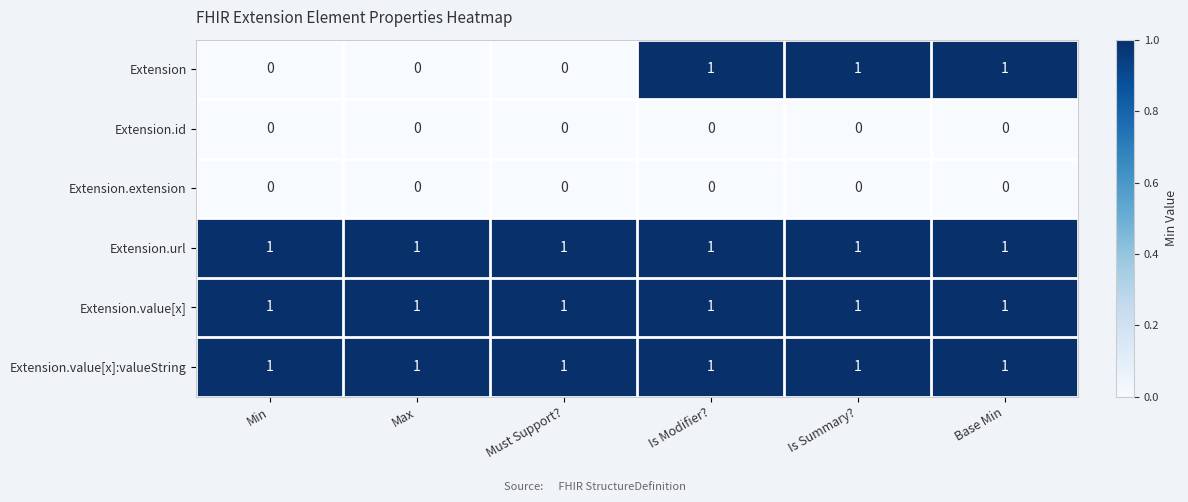

How many data points does each series have?

6